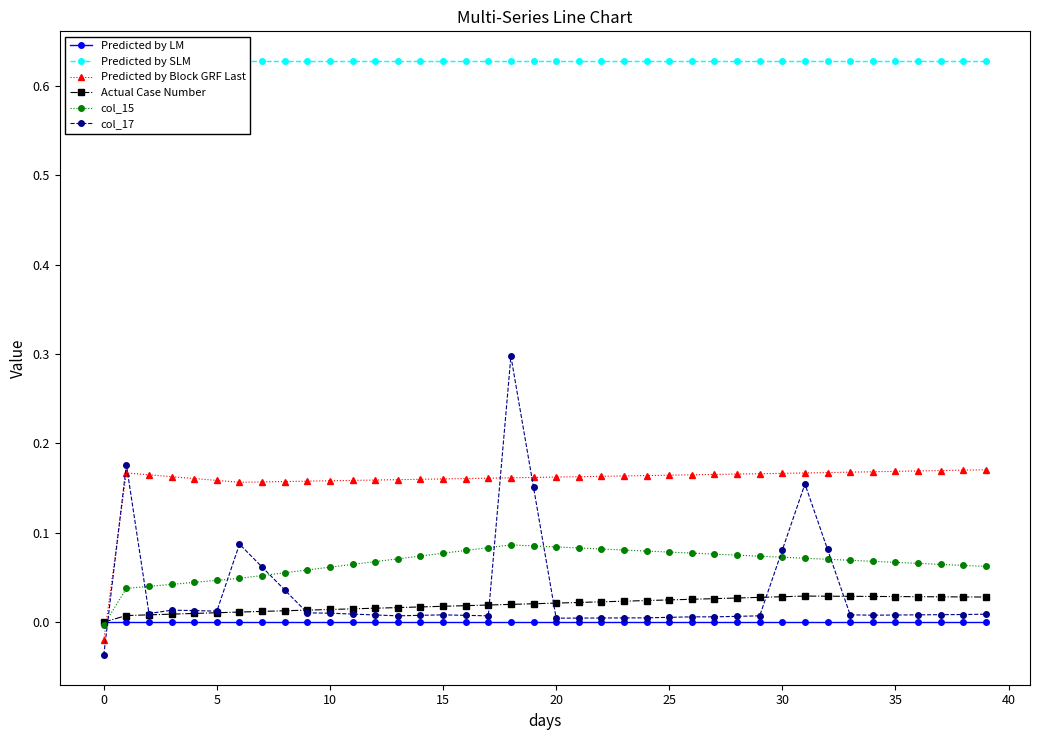

Read the Predicted by Block GRF Last value at 36.

0.2